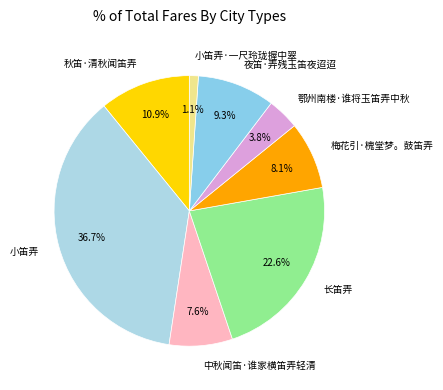

What is the largest slice in the pie chart?

小笛弄